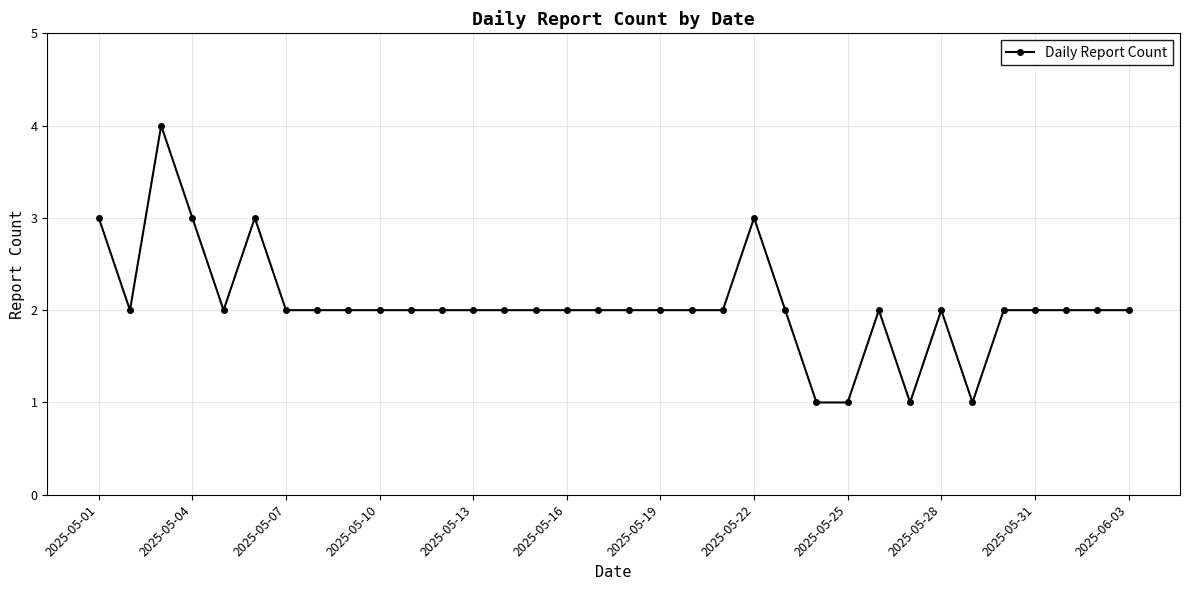

What is the greatest value displayed?

4